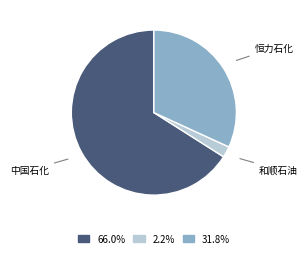

Is there a majority slice in this chart?

Yes